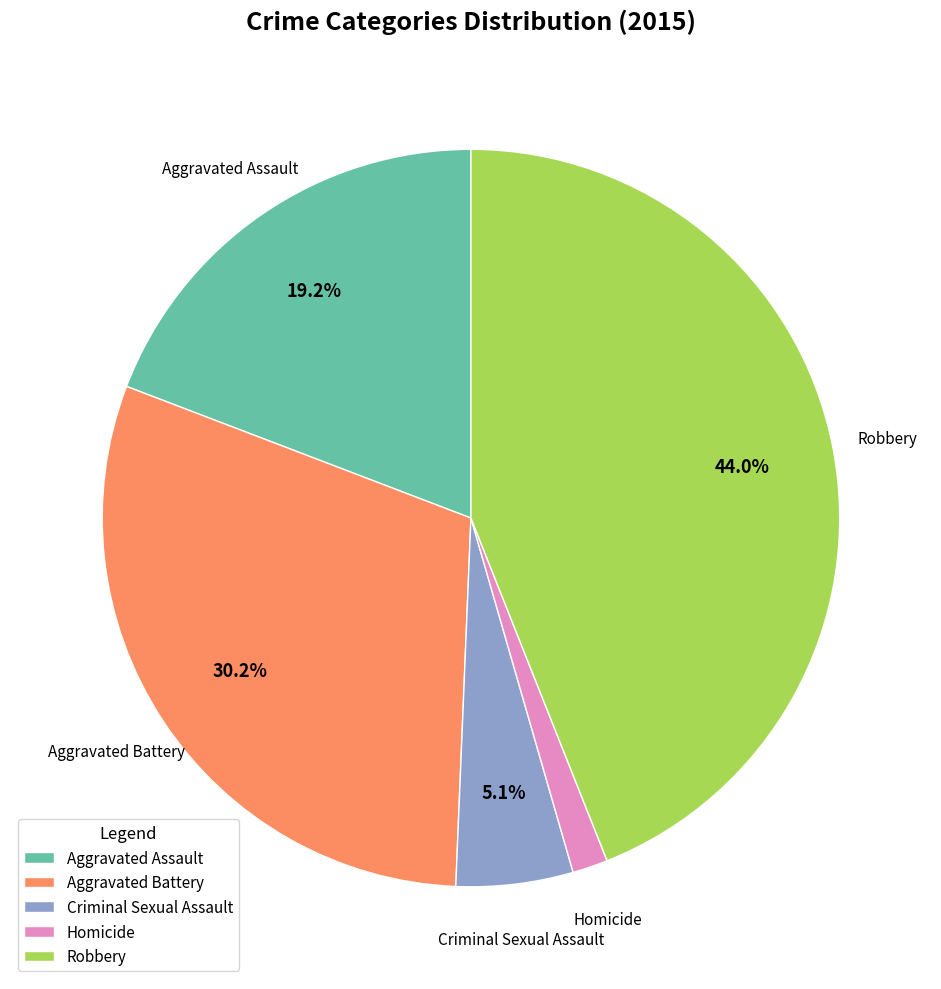

Is there any slice that represents more than half of the pie?

No